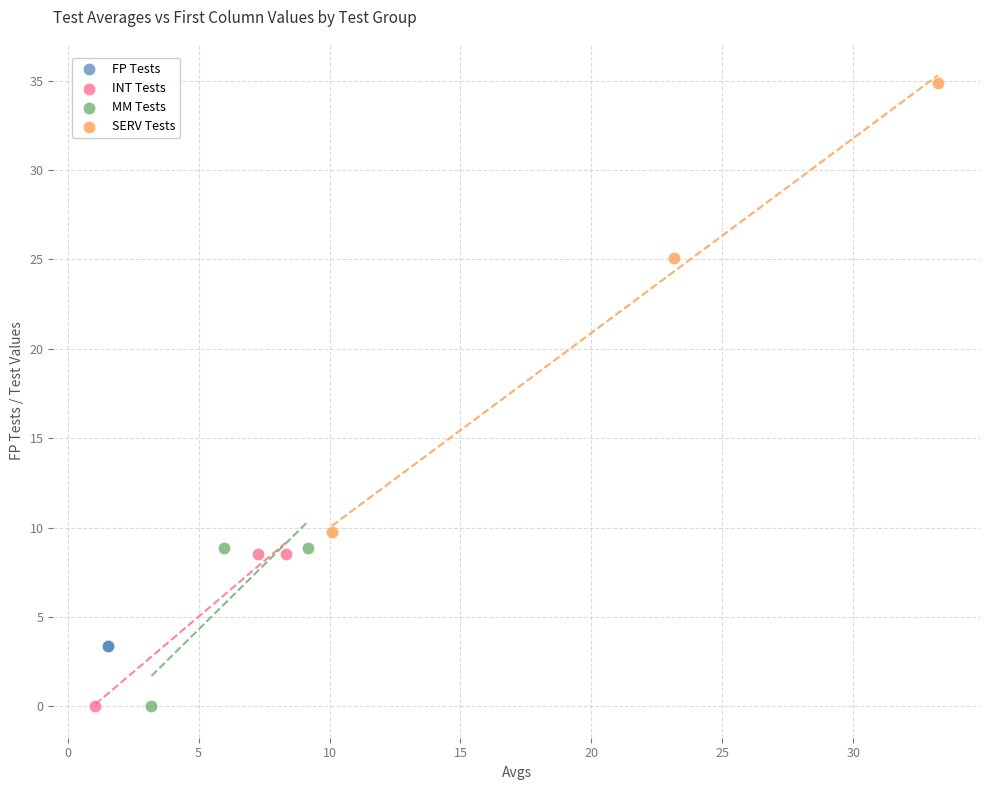

What are all the series names shown in the legend?

FP Tests, INT Tests, MM Tests, SERV Tests